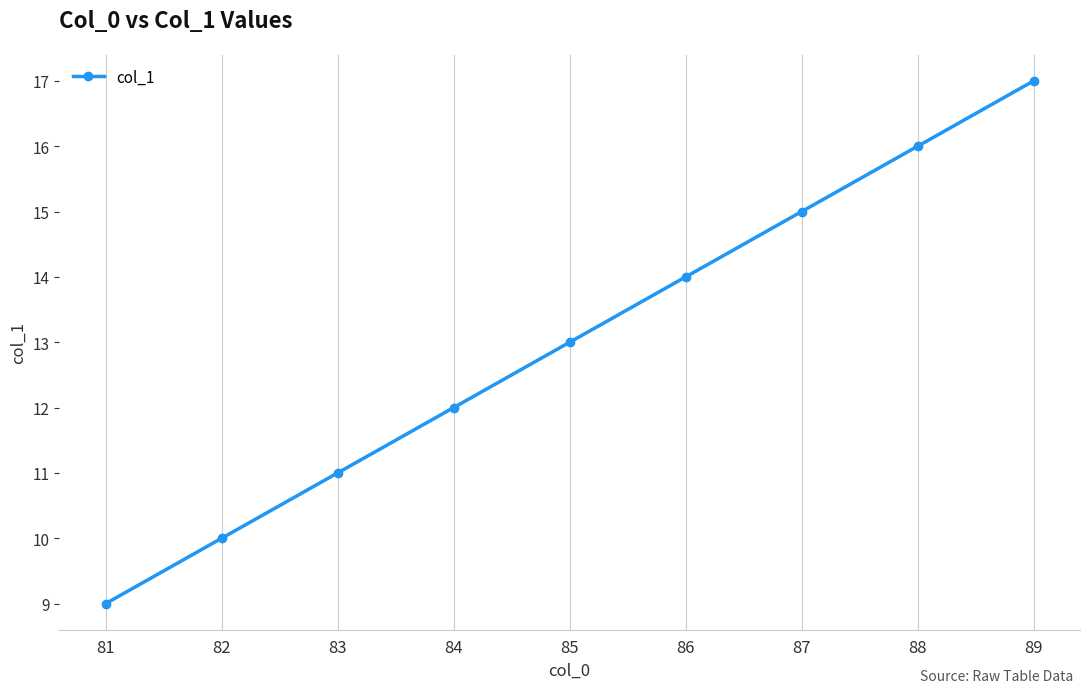

Reading right to left, transcribe all the data shown in this chart.

89=17	88=16	87=15	86=14	85=13	84=12	83=11	82=10	81=9